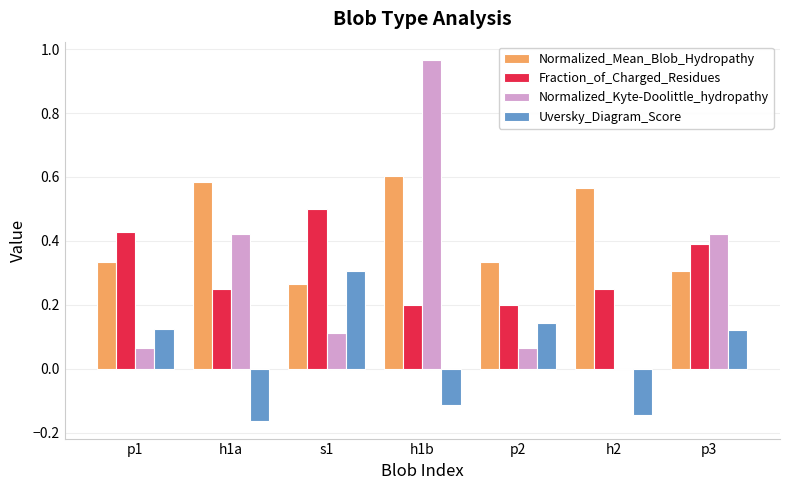

How many groups of bars are there?

7